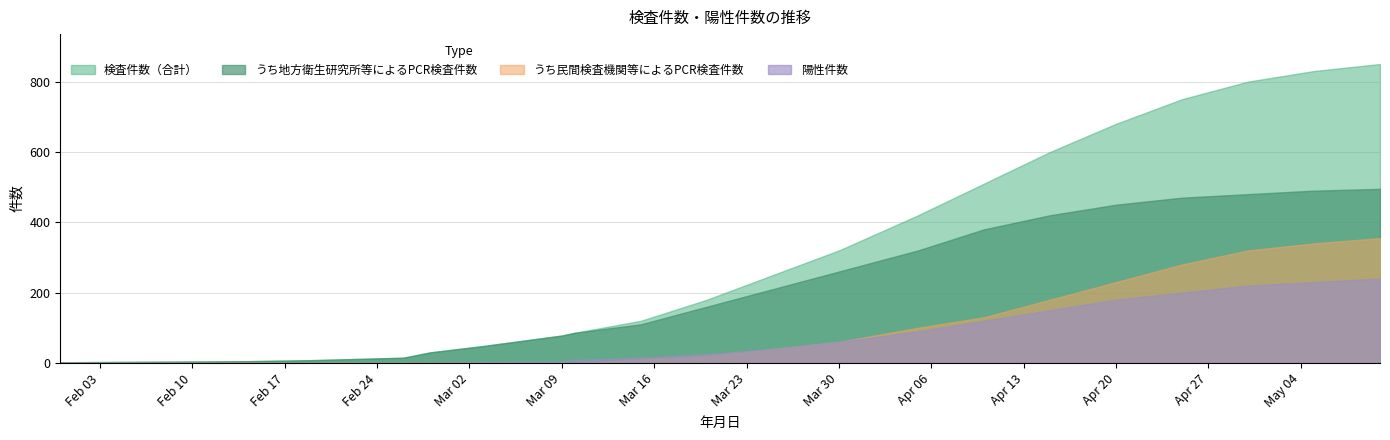

The うち民間検査機関等によるPCR検査件数 series shows 100 at 2020-04-05. True or false?

True